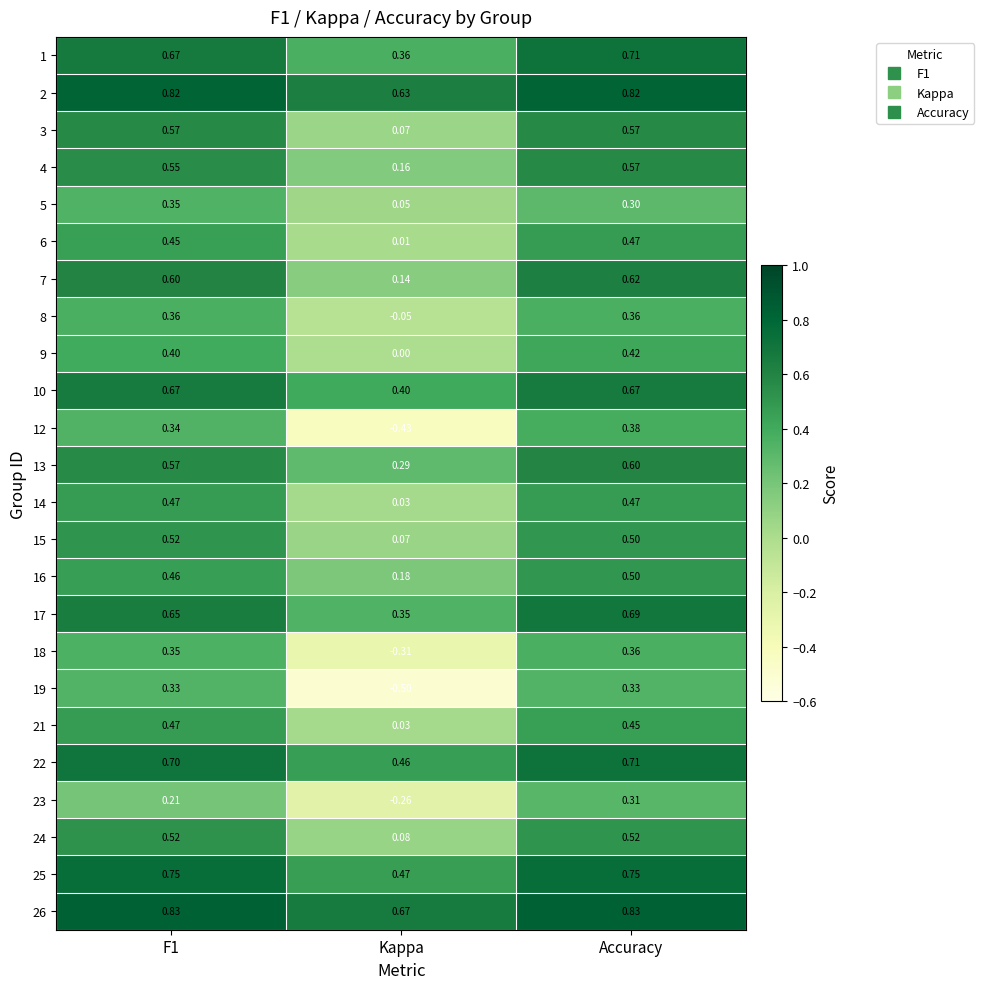

At which category does the chart reach its minimum across all series?

Kappa